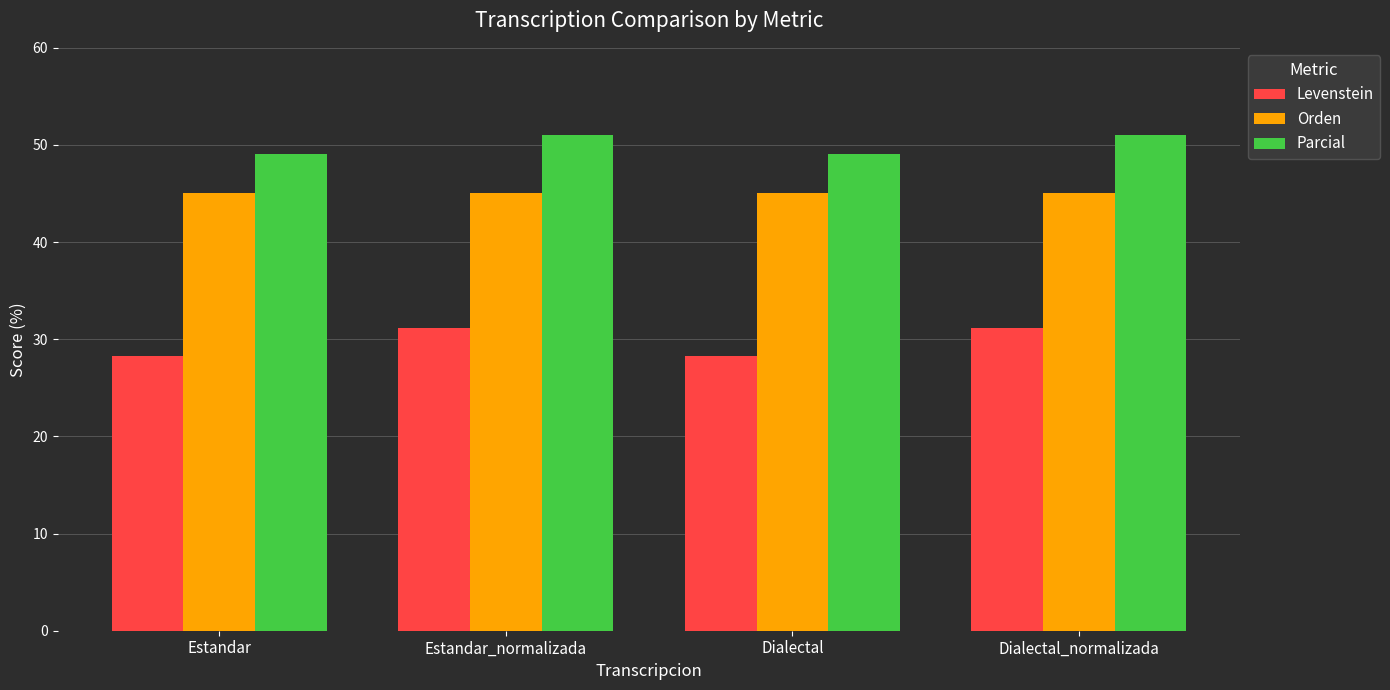

Is it true that Parcial equals 49.1 at Estandar?

True